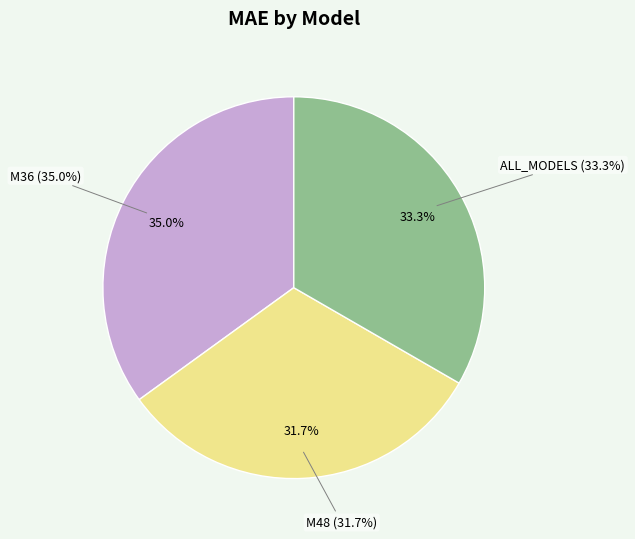

Which has a higher value, M36 or ALL_MODELS?

M36